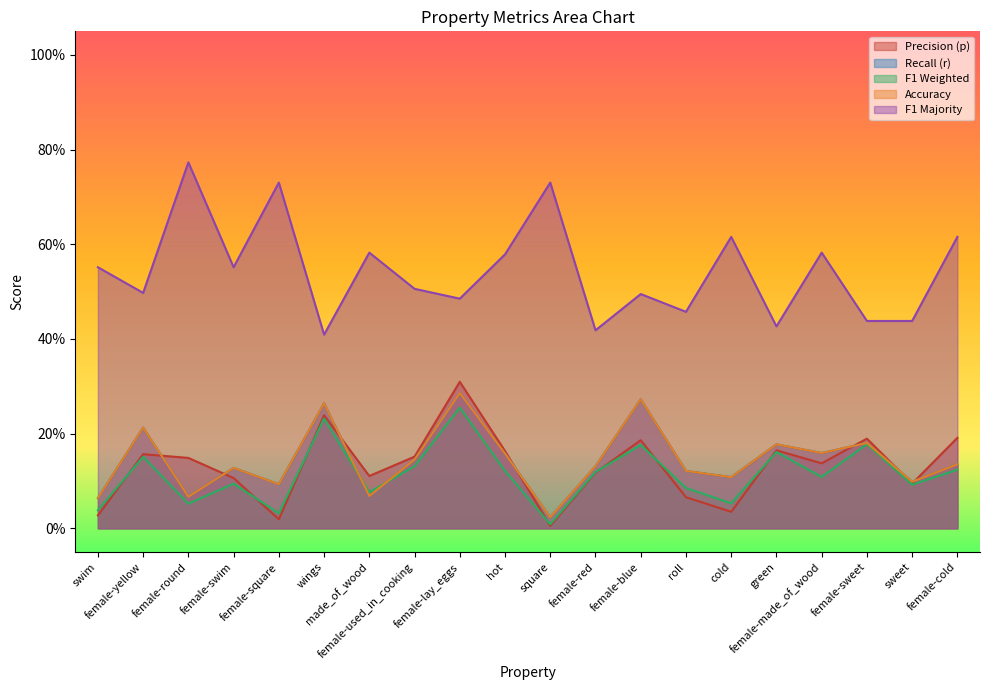

What is the label of the 6th point from the left?

wings